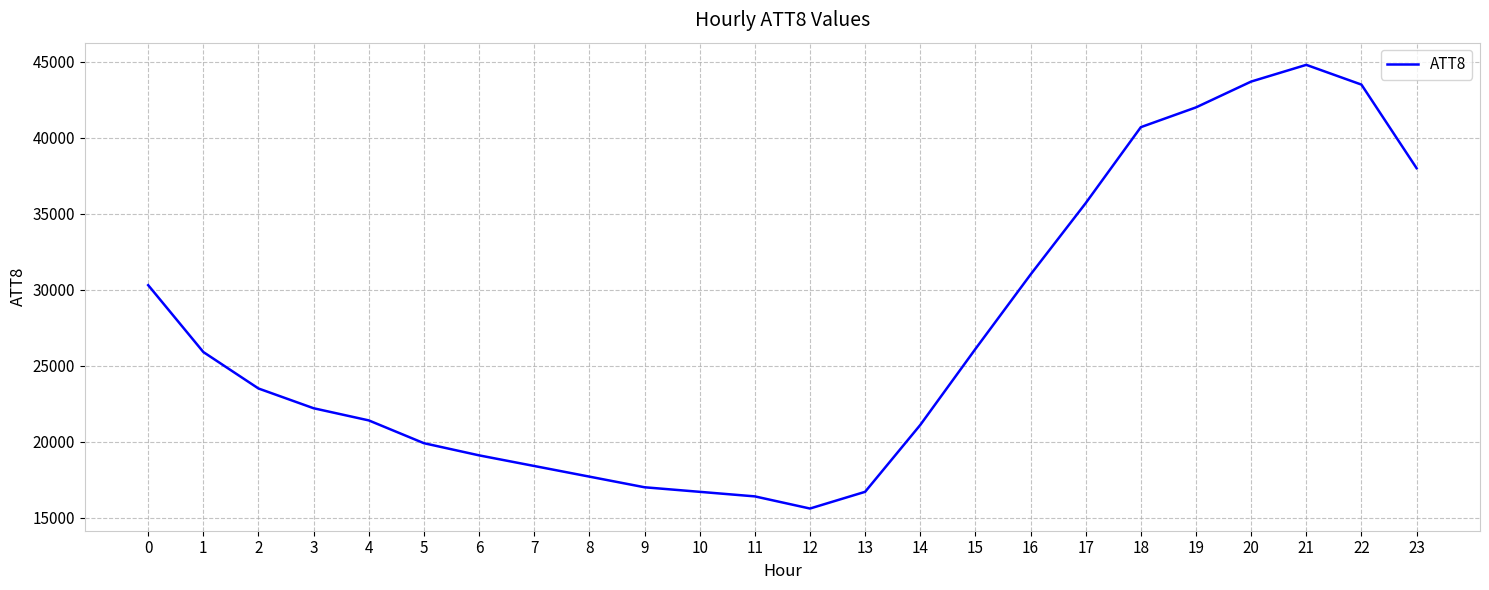

Which has a higher value, 10 or 5?

5